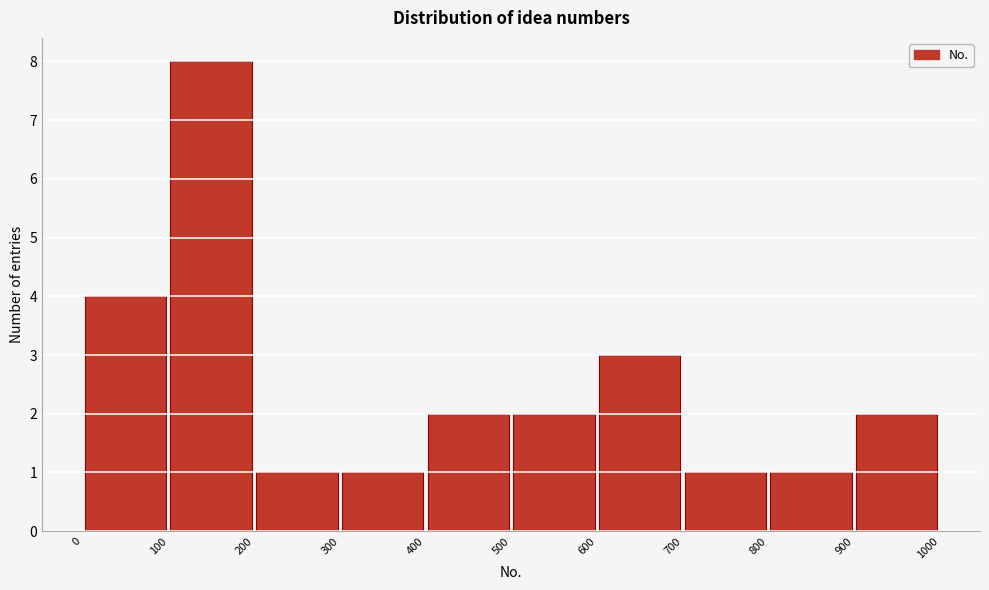

Reading left to right, list every bar in this chart as the range it spans on the x-axis followed by its height. The values are not printed on the chart, so give them approximately, as read against the axis.

0 to 100: 4
100 to 200: 8
200 to 300: 1
300 to 400: 1
400 to 500: 2
500 to 600: 2
600 to 700: 3
700 to 800: 1
800 to 900: 1
900 to 1000: 2